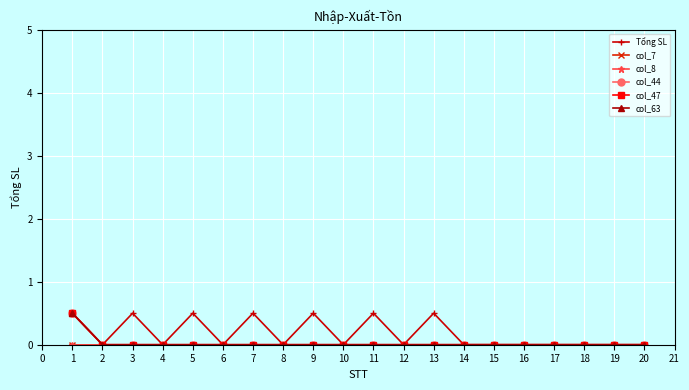

How many lines are shown in the chart?

6